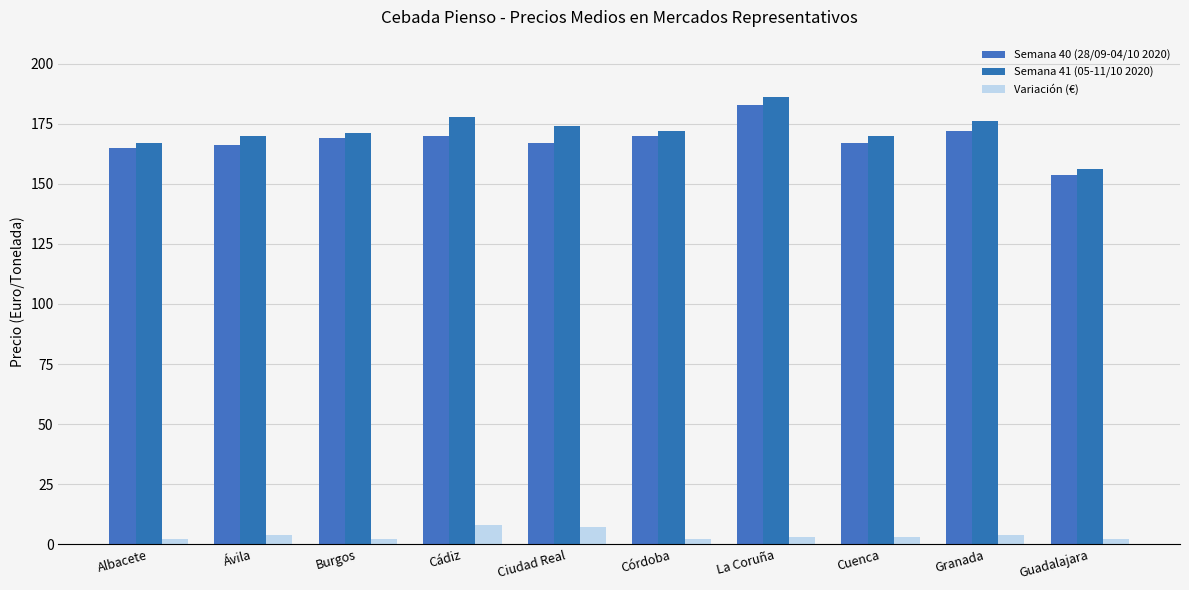

True or false: Semana 40 (28/09-04/10 2020) has a value of 183.0 at La Coruña.

True